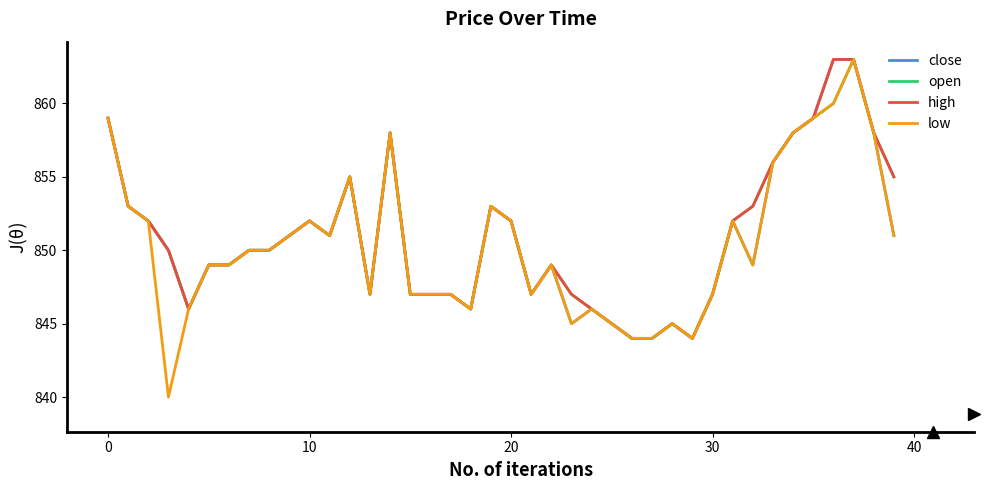

Which series has the widest spread of values?

low